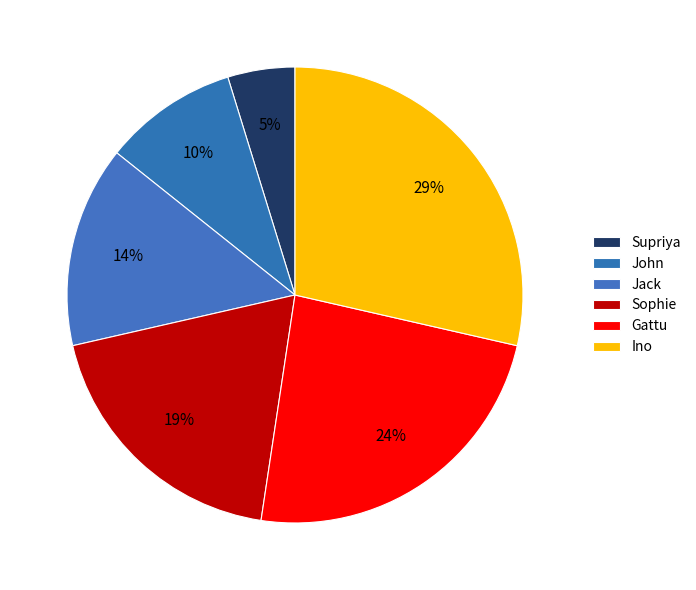

What portion of the pie excludes Sophie?

81.0%